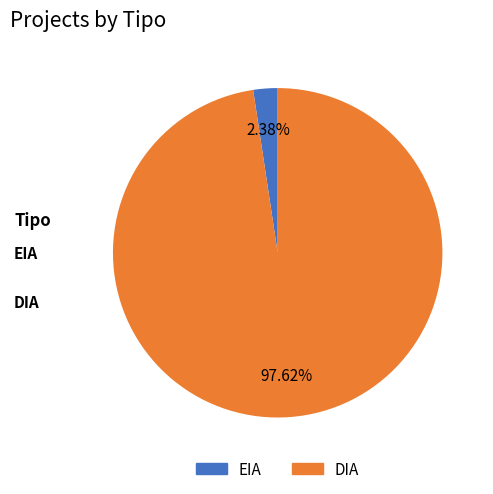

How much of the chart is everything except EIA?

97.6%